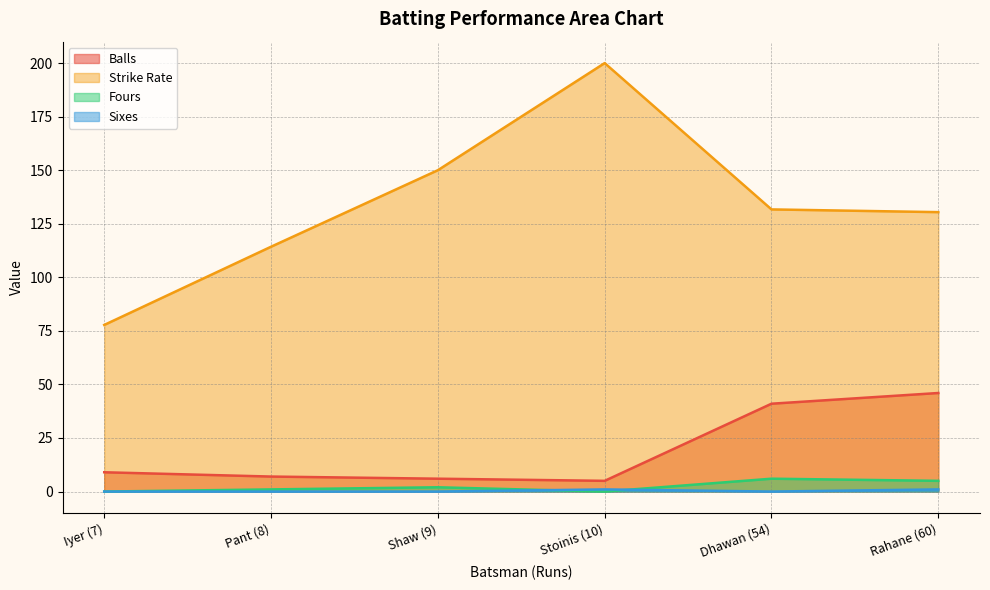

What are all the series names shown in the legend?

Balls, Strike Rate, Fours, Sixes